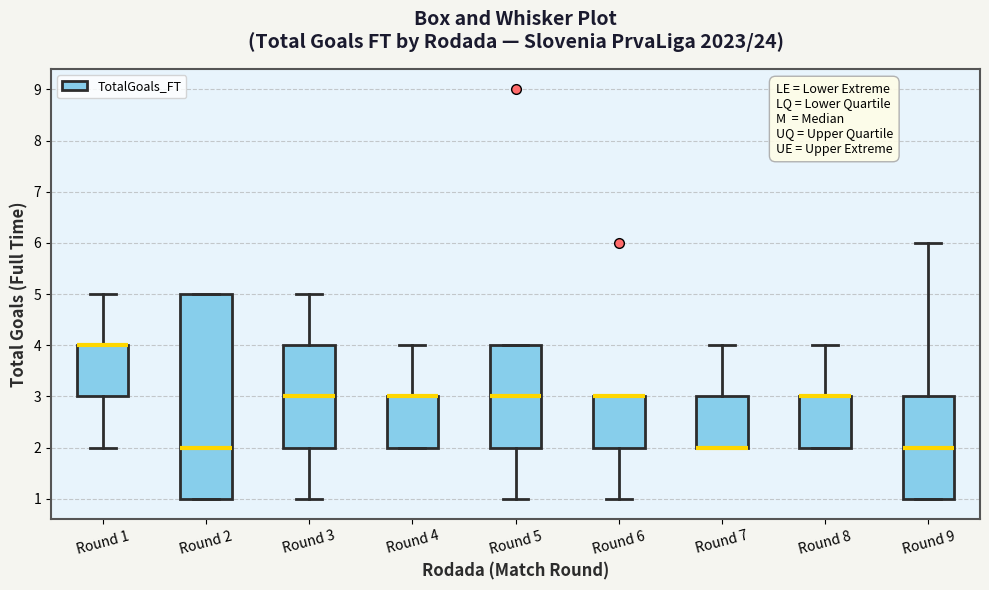

Comparing the boxes themselves (not the whiskers), which one is the tallest?

Round 2